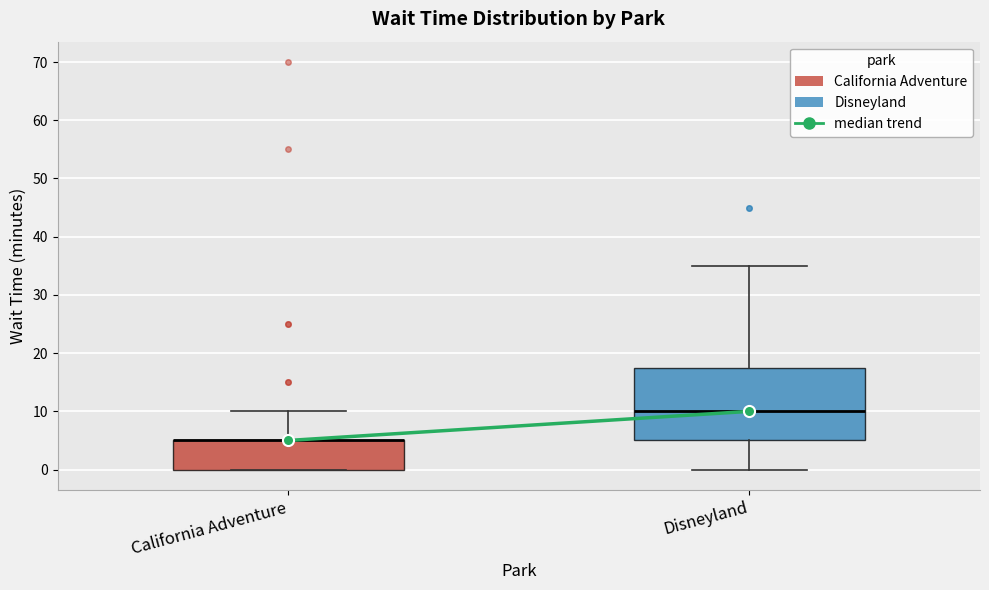

Which box is the tallest, from its lower edge to its upper edge?

Disneyland